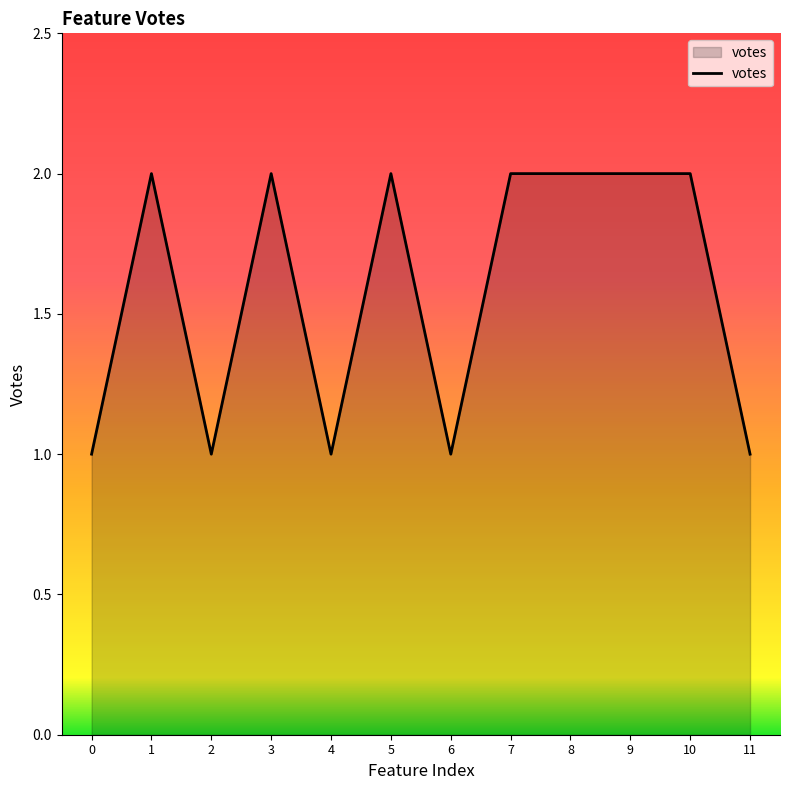

The value at 6 is 1. True or false?

True